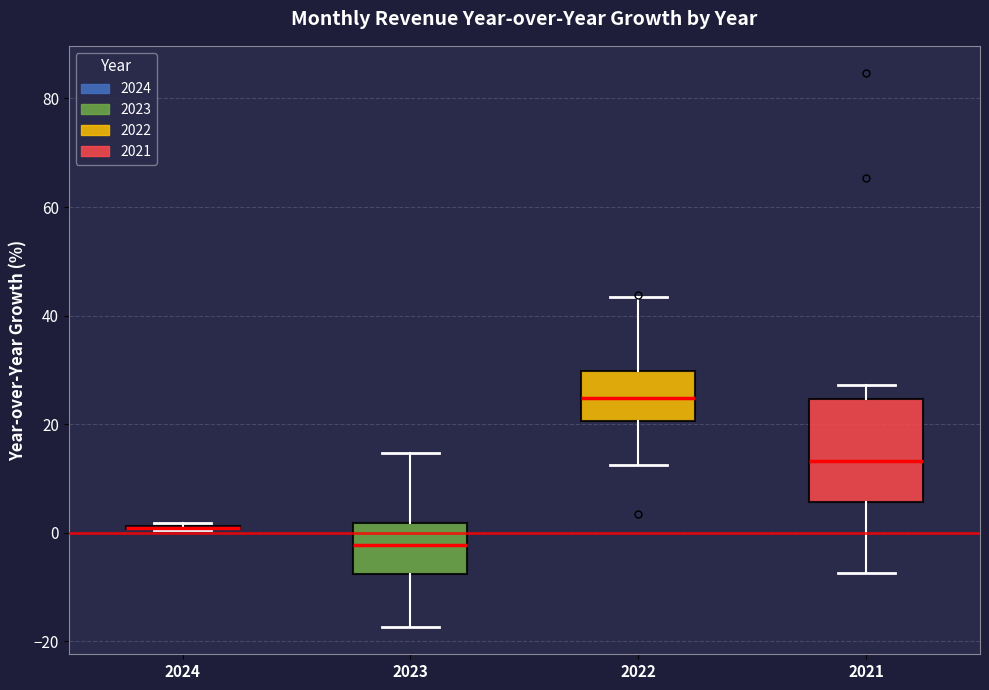

Where is the upper edge of the box at x = 2021 on the y-axis? The values are not printed on the chart, so give them approximately, as read against the axis.

24